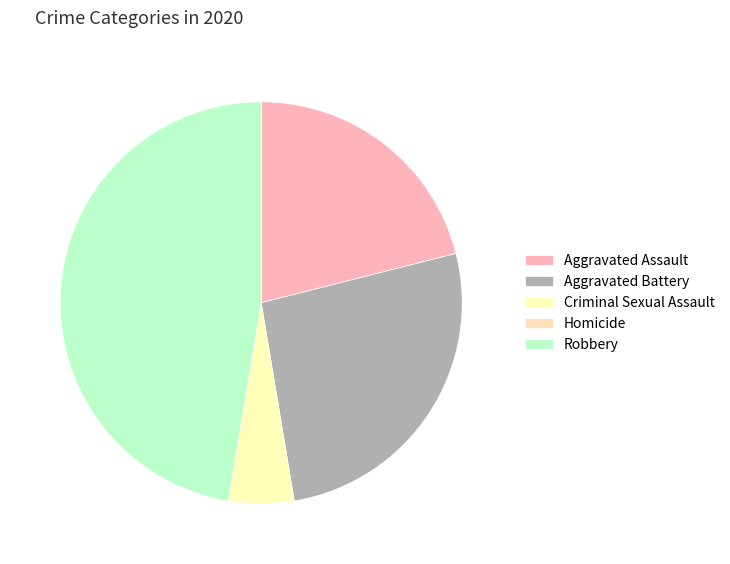

Rank the categories by value from highest to lowest.

Robbery, Aggravated Battery, Aggravated Assault, Criminal Sexual Assault, Homicide